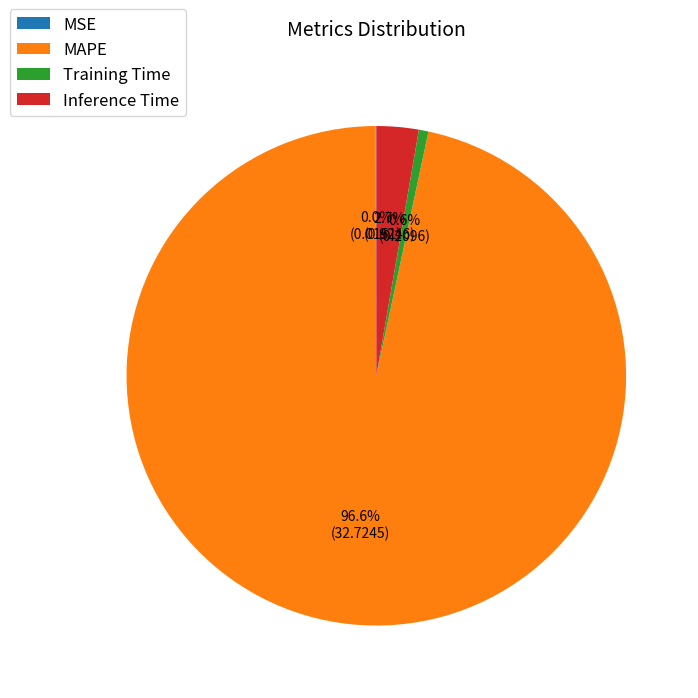

Which slice is the largest?

MAPE